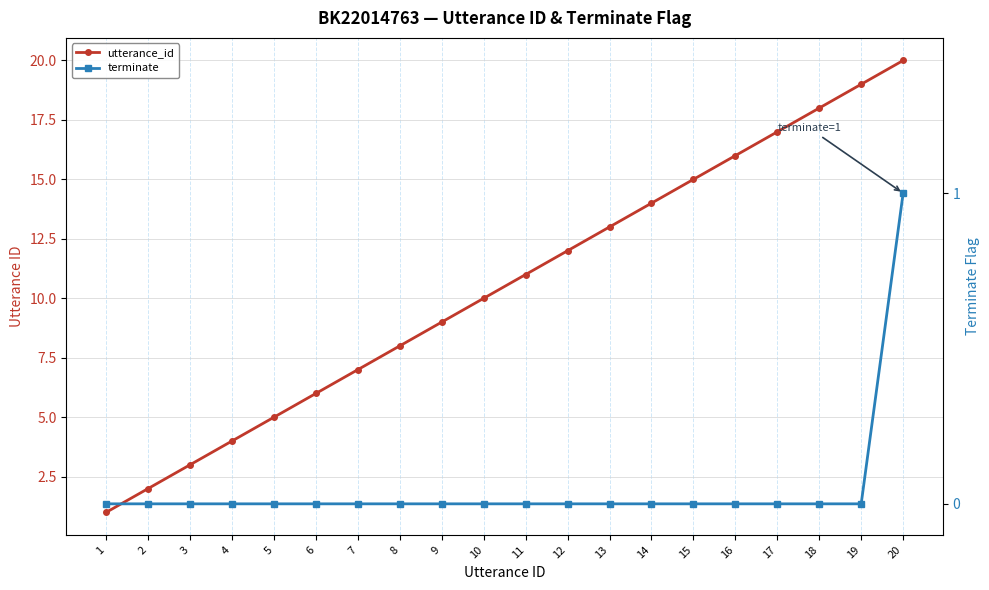

At which category is the sum across all series the highest?

20